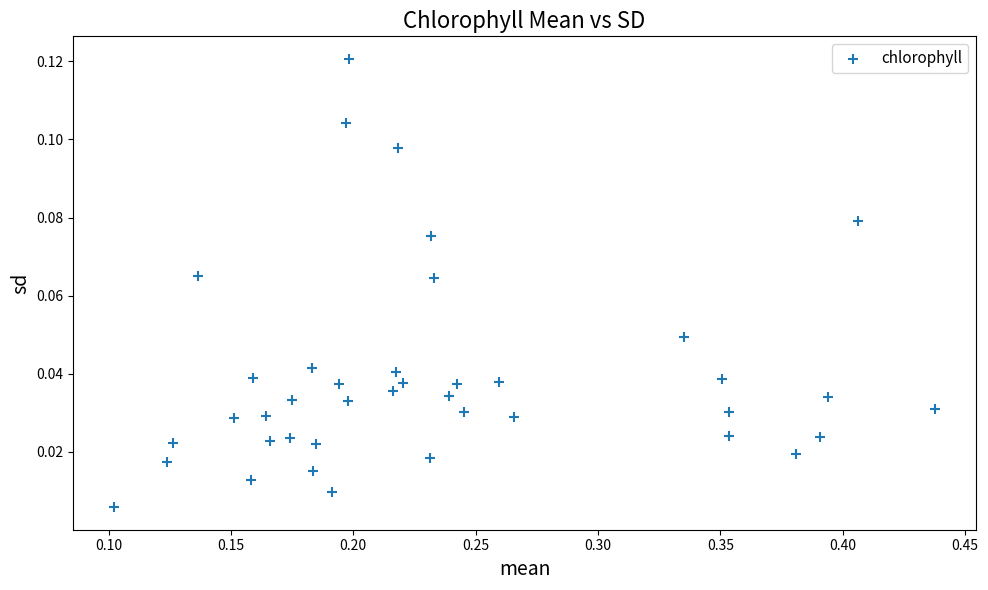

What is the range of X values (max minus min)?

0.3